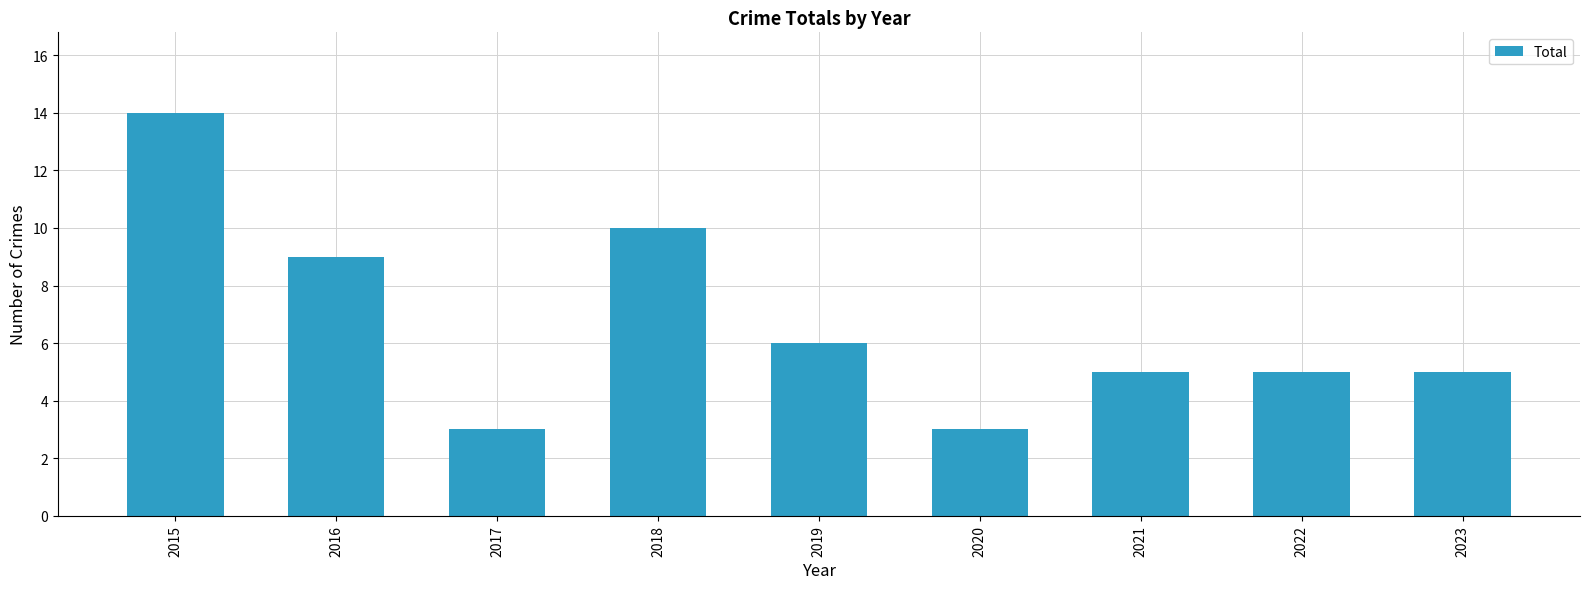

How many bars are there in total?

9